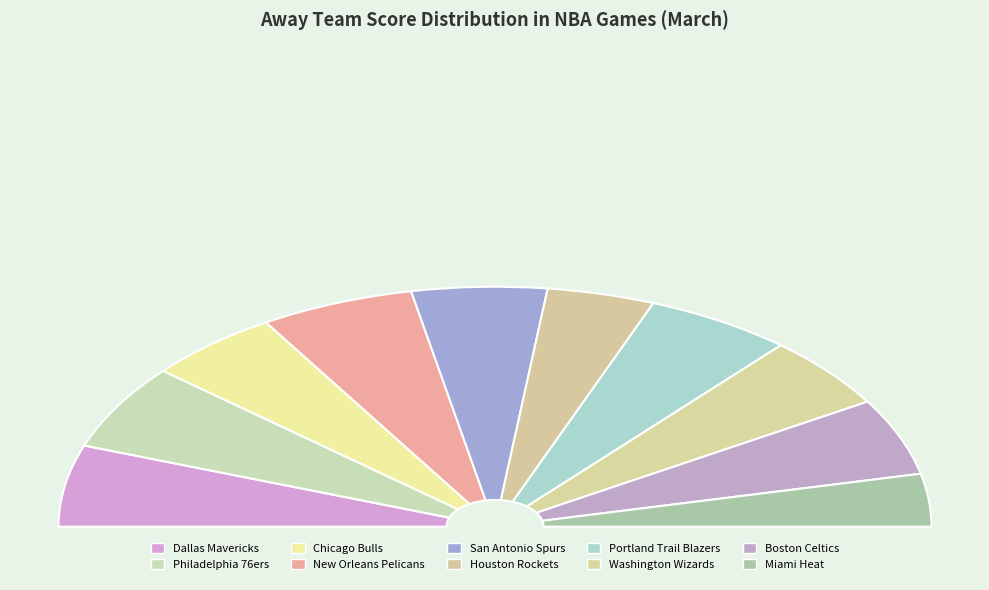

Approximately how many times larger is the value at Chicago Bulls compared to New Orleans Pelicans?

0.9